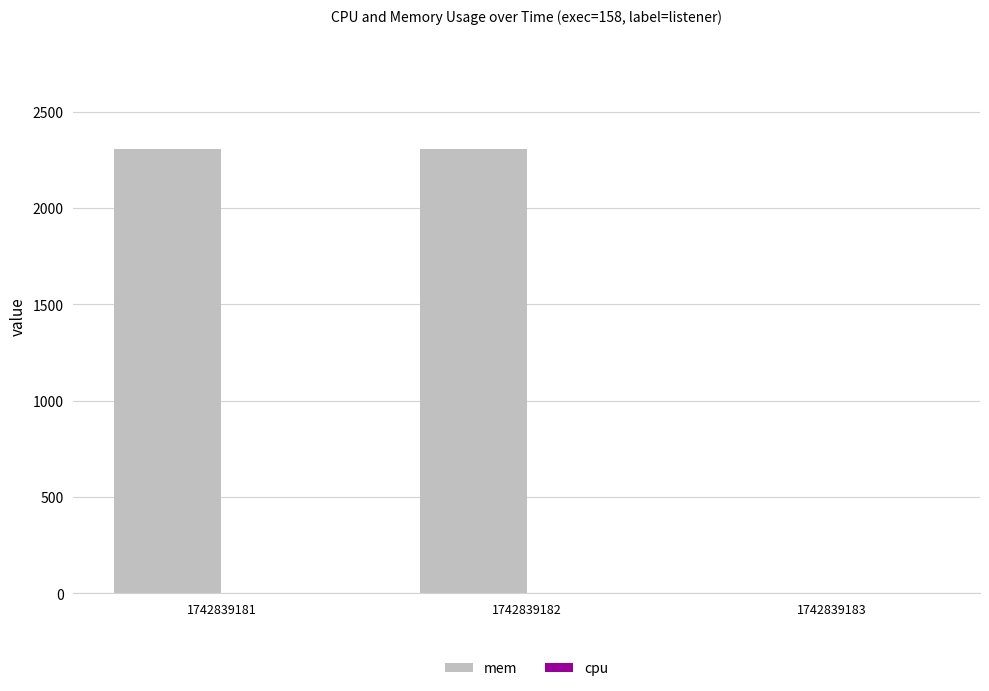

The chart shows a value of 0 at 1742839183. True or false?

True